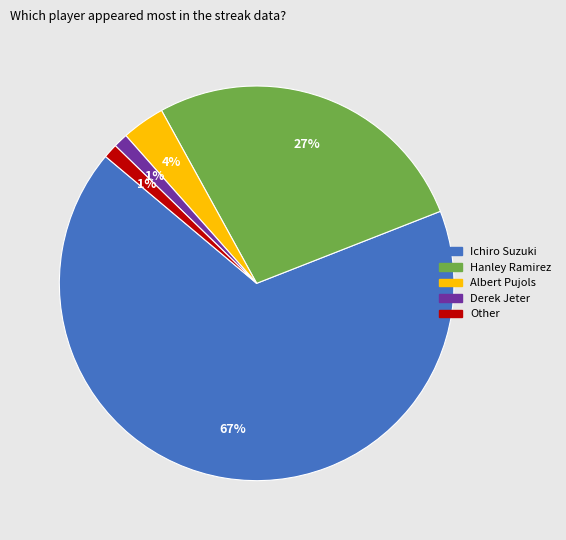

Combined, do Ichiro Suzuki and Derek Jeter account for over 50%?

Yes